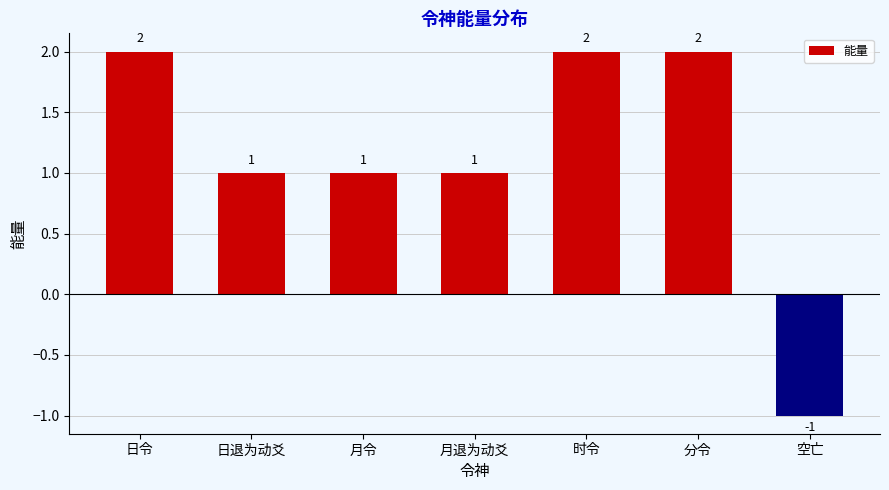

What position from the left is 时令?

5